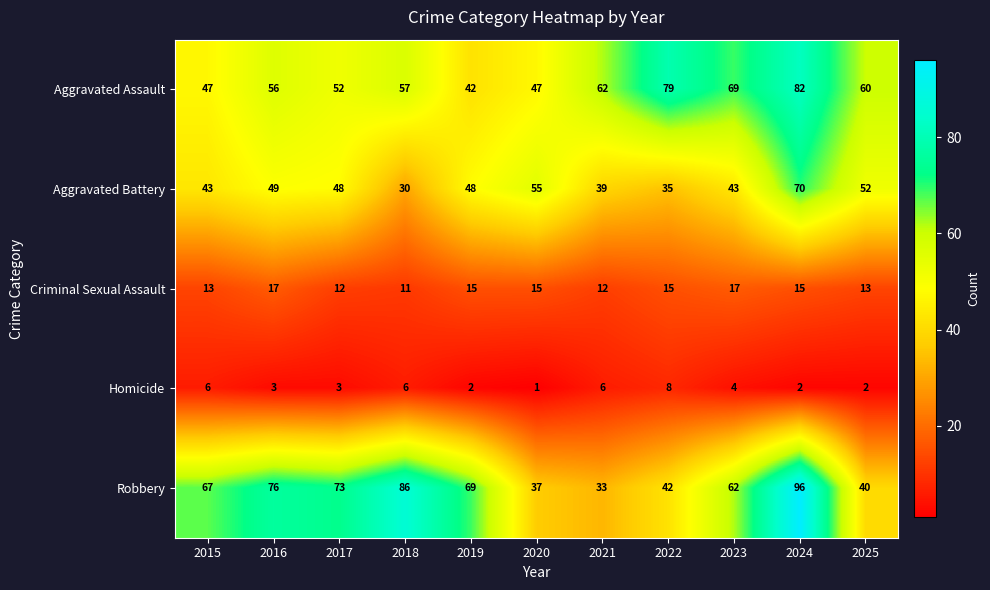

List the series in order of their peak value, lowest first.

Homicide, Criminal Sexual Assault, Aggravated Battery, Aggravated Assault, Robbery